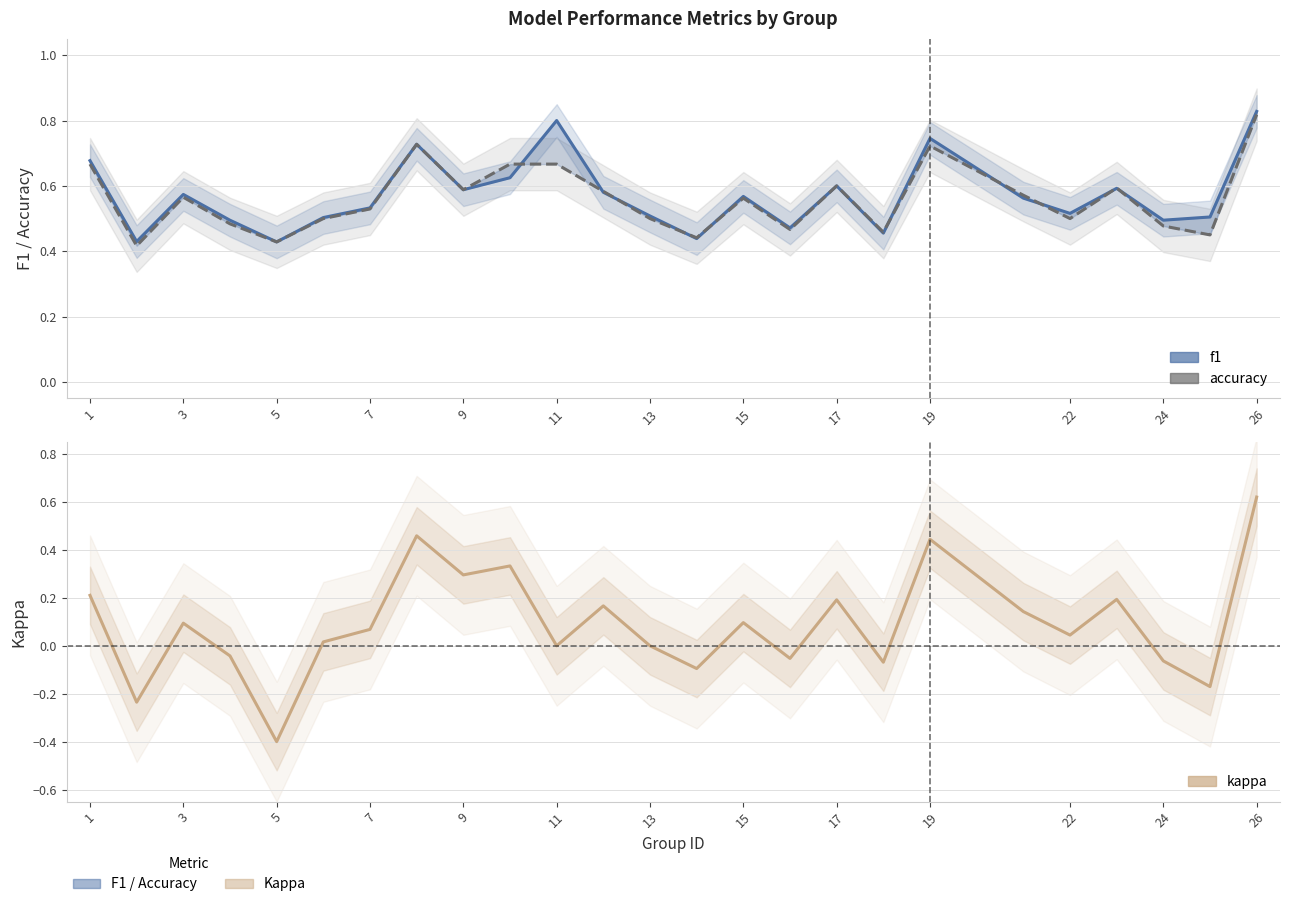

What is the difference between the highest and lowest values at 11?

0.8